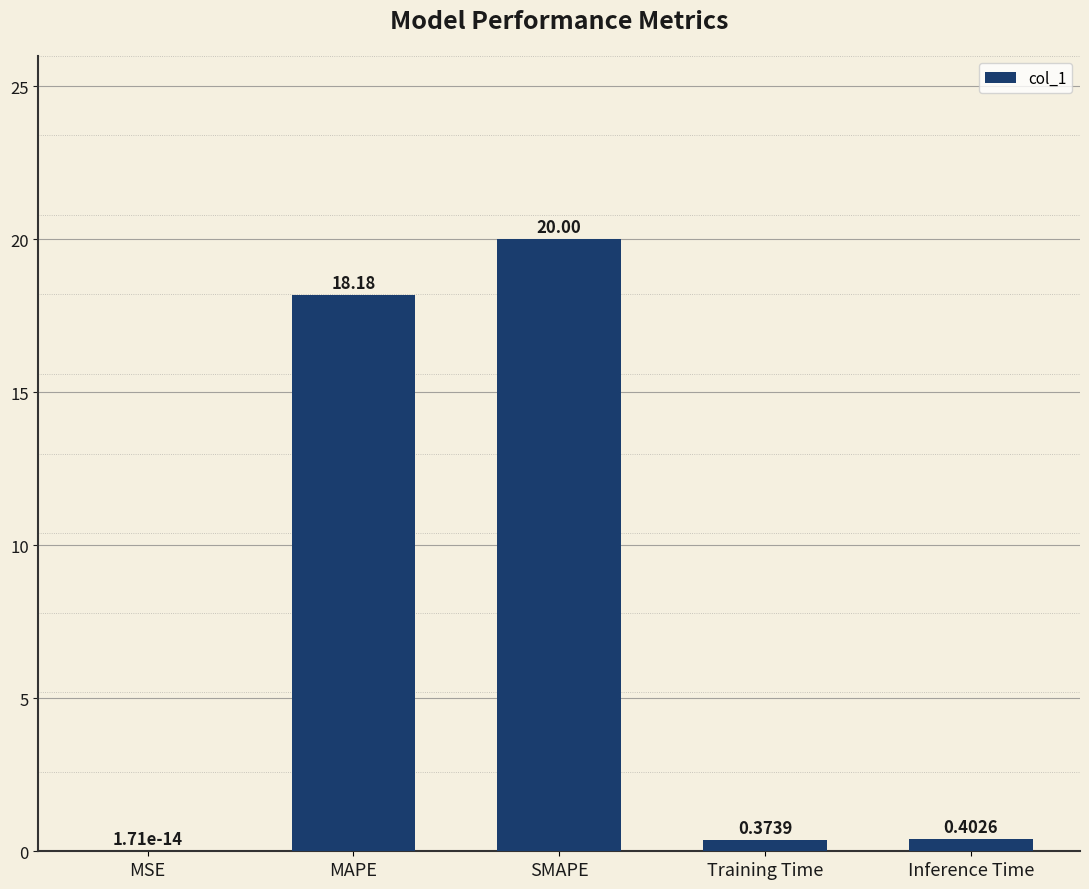

The chart shows a value of 32.4 at SMAPE. True or false?

False